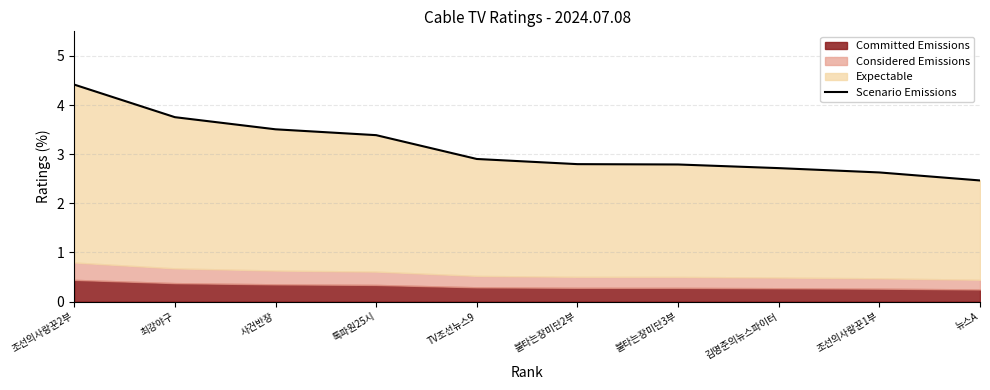

List the labels in order of value, smallest first.

뉴스A, 조선의사랑꾼1부, 김명준의뉴스파이터, 불타는장미단3부, 불타는장미단2부, TV조선뉴스9, 톡파원25시, 사건반장, 최강야구, 조선의사랑꾼2부